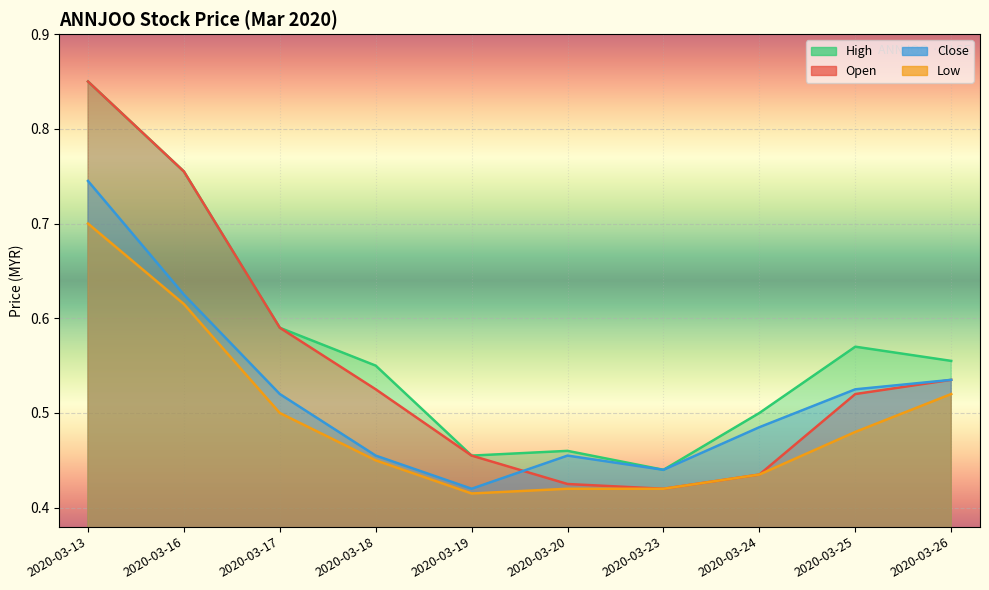

Where is high nearest to the value 0?

2020-03-23